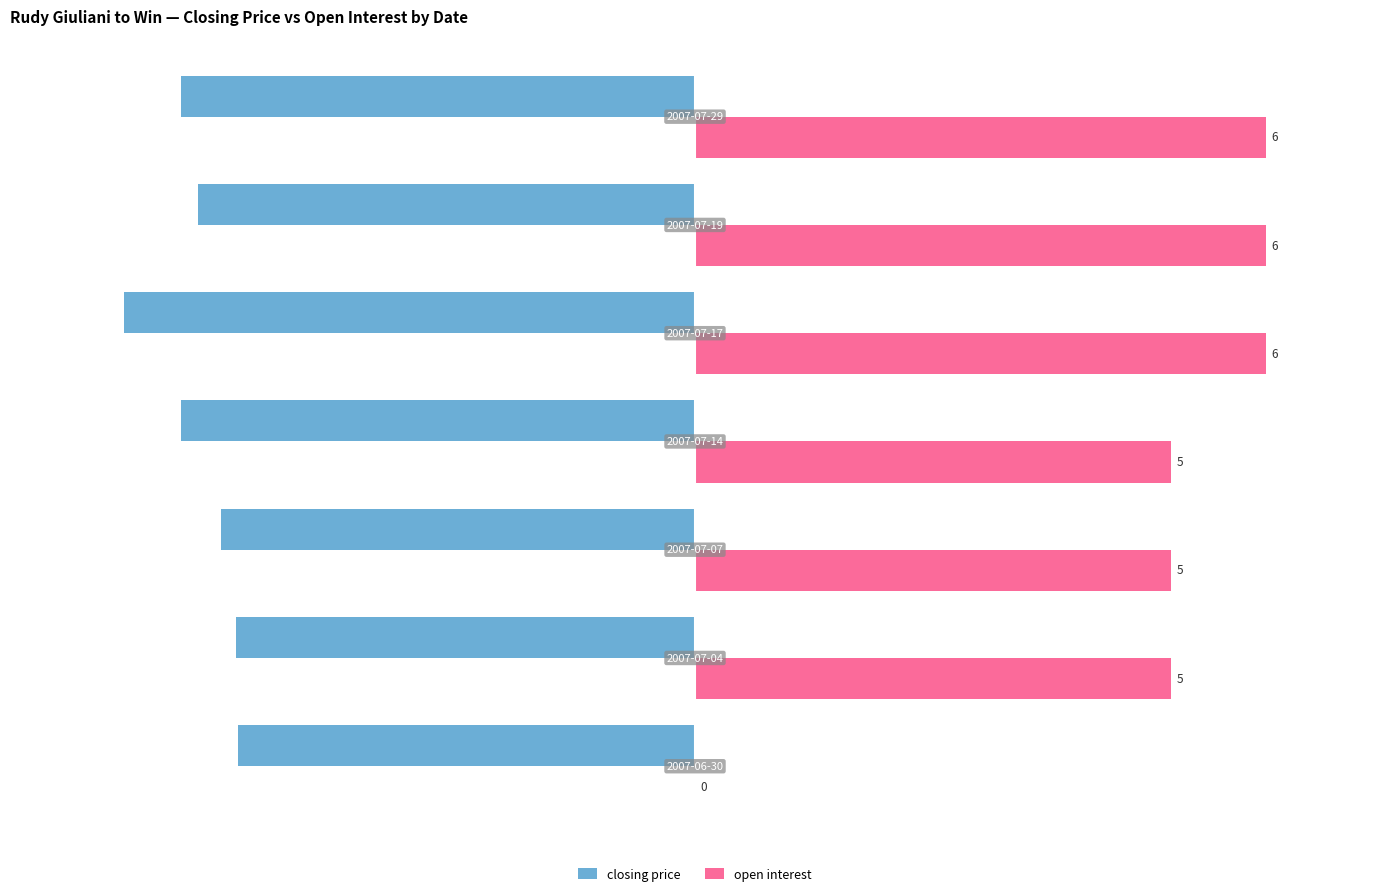

List the series in order of their overall mean, highest first.

open interest, closing price